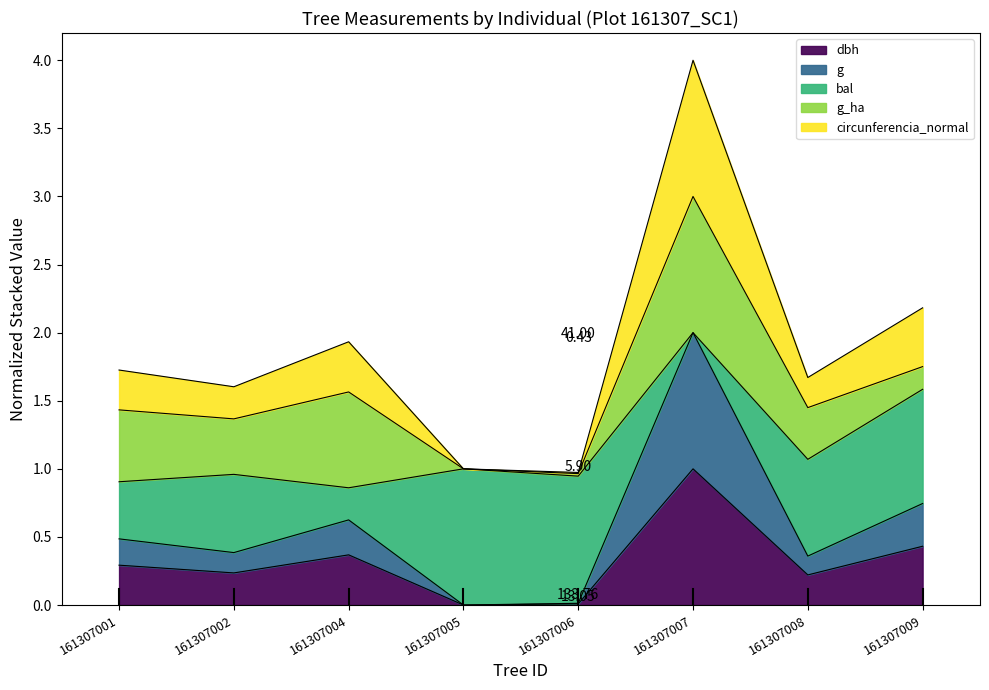

What is the maximum value for g?

2.0